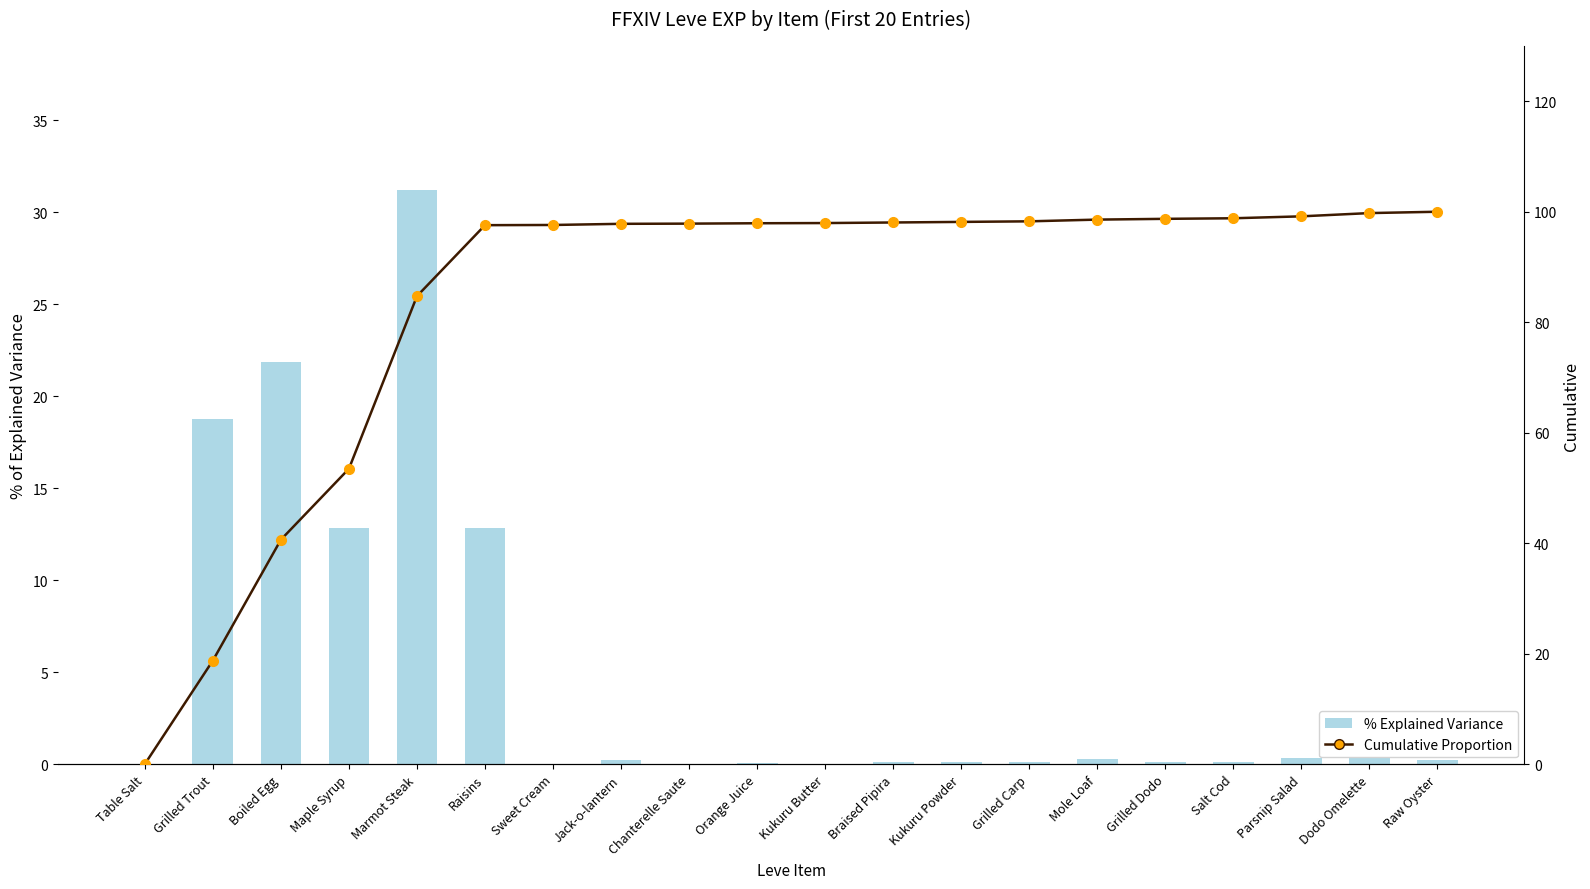

List the labels in order of % Explained Variance value, smallest first.

Table Salt, Sweet Cream, Chanterelle Saute, Kukuru Butter, Orange Juice, Braised Pipira, Kukuru Powder, Grilled Carp, Salt Cod, Grilled Dodo, Jack-o-lantern, Raw Oyster, Mole Loaf, Parsnip Salad, Dodo Omelette, Maple Syrup, Raisins, Grilled Trout, Boiled Egg, Marmot Steak